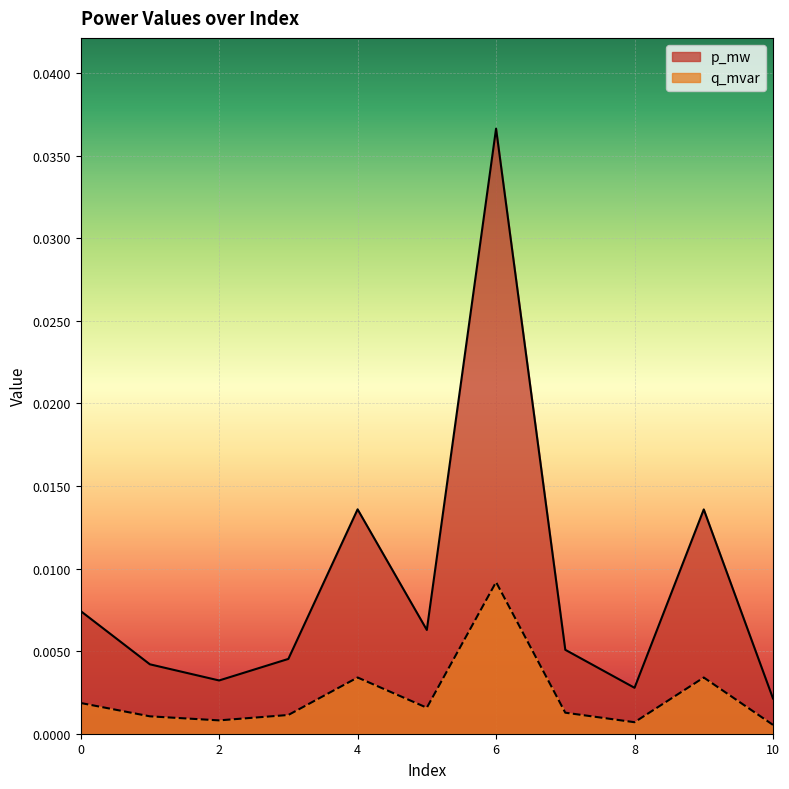

How many lines are shown in the chart?

2